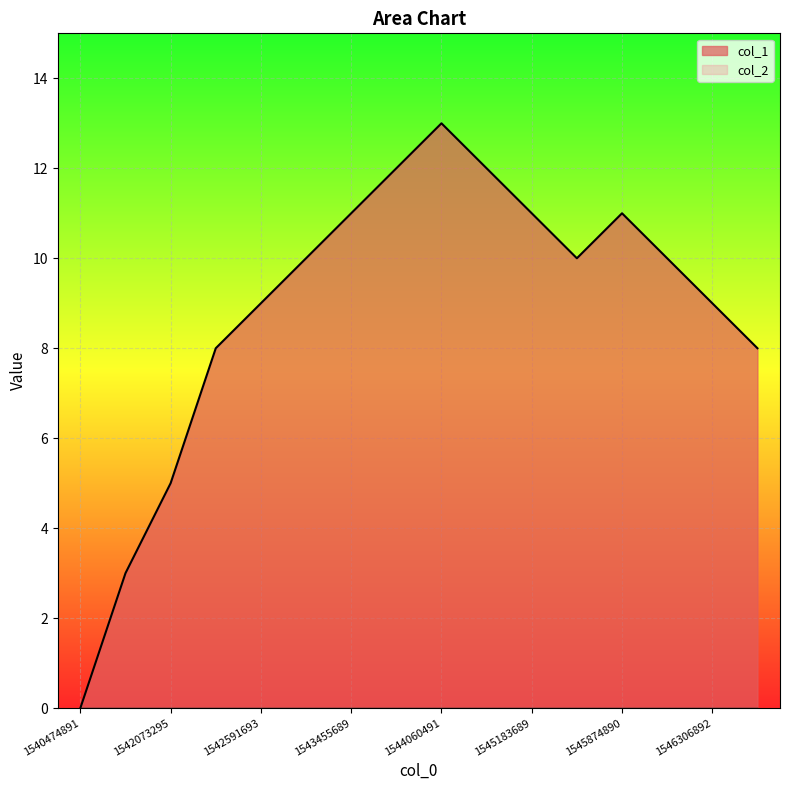

What is the value of the 9th point from the left?

13